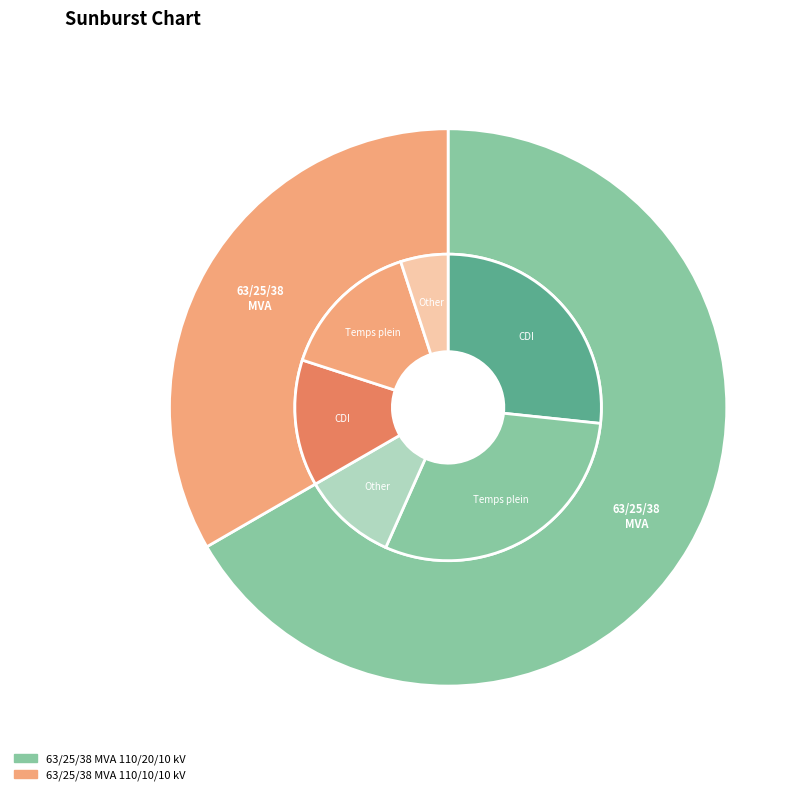

To the nearest percent, what is the average slice percentage?

50%